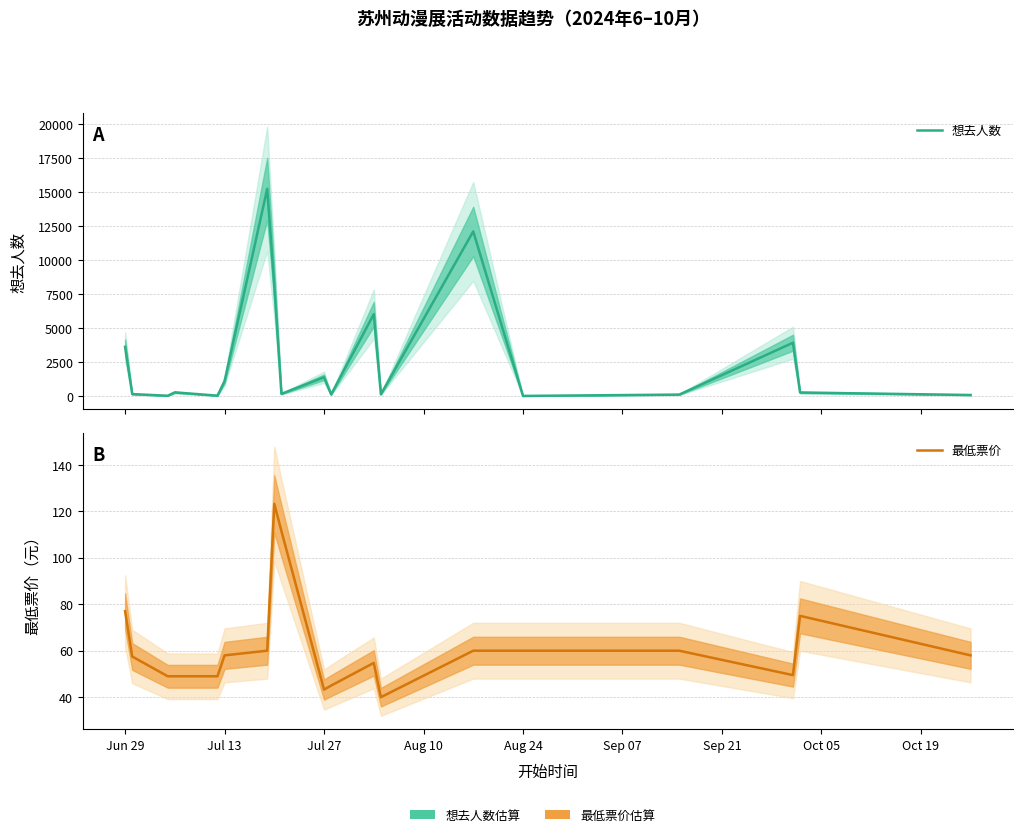

True or false: 最低票价 has more than 1 interior local peaks.

True